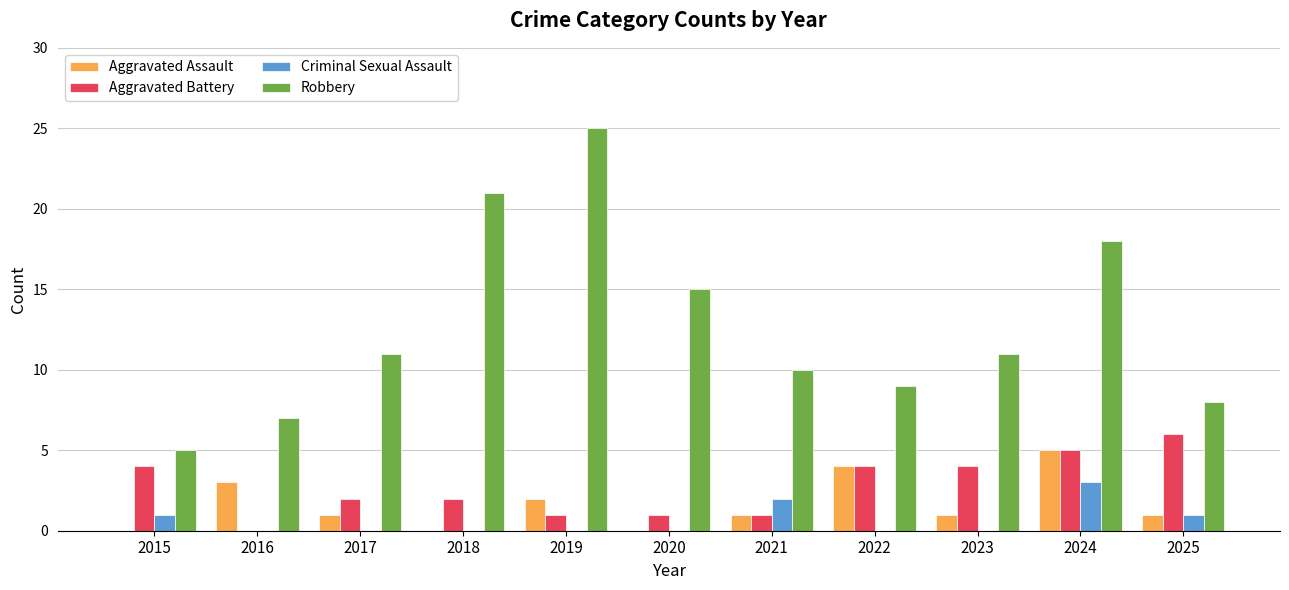

At which category is the sum across all series the highest?

2024